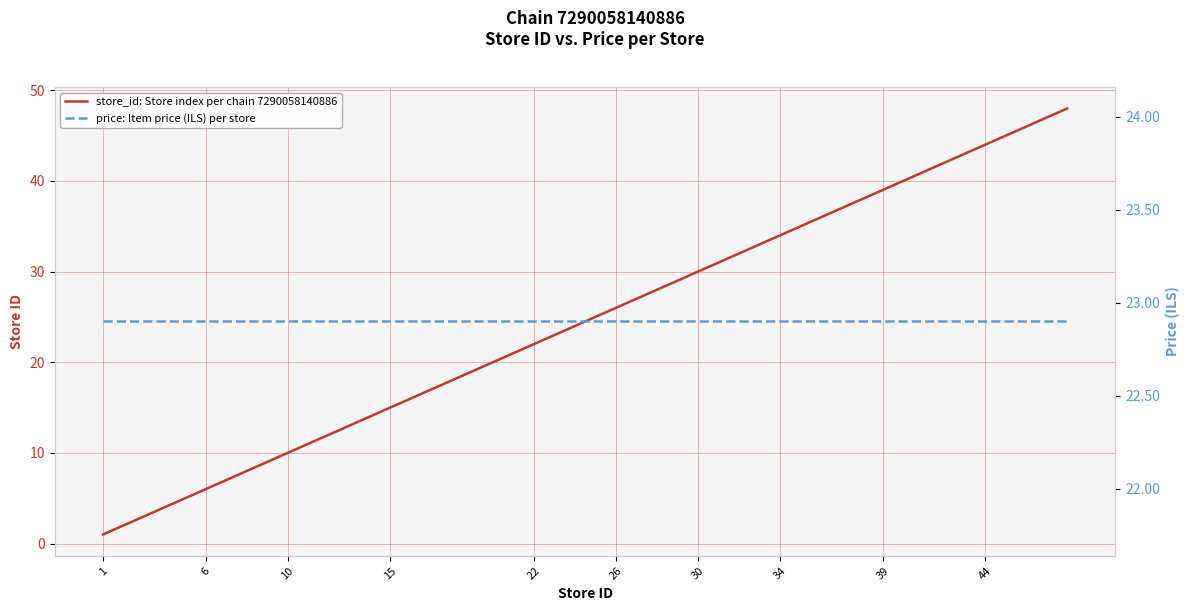

The value of store_id: Store index per chain 7290058140886 at 39 is 56.7. True or false?

False